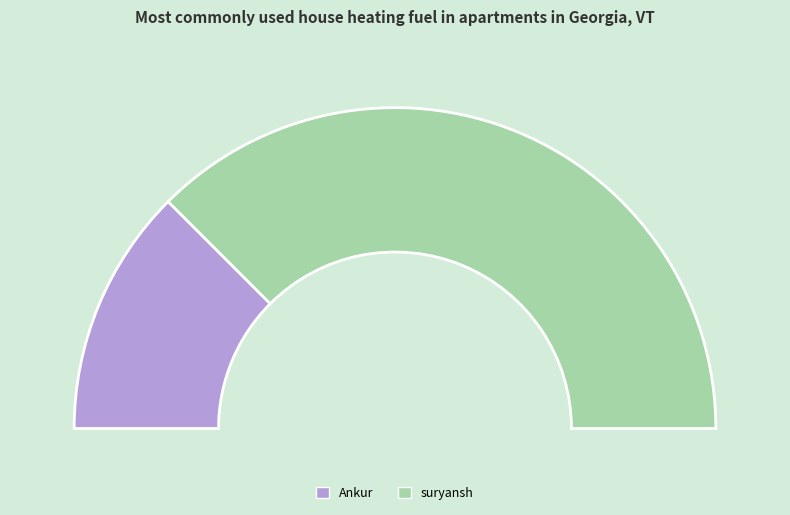

To the nearest percent, what is the combined percentage of Ankur and suryansh?

100%